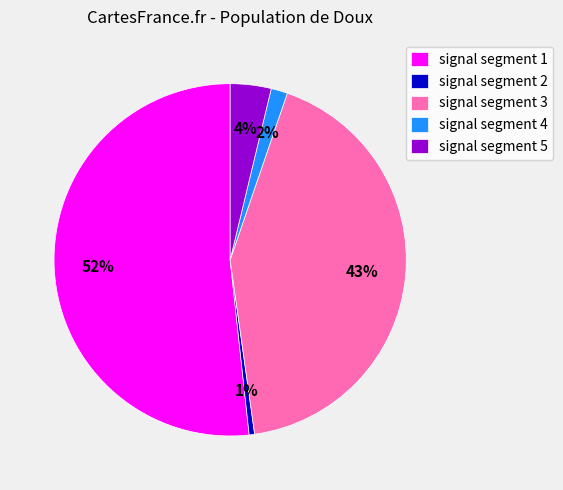

What is the majority slice?

signal segment 1